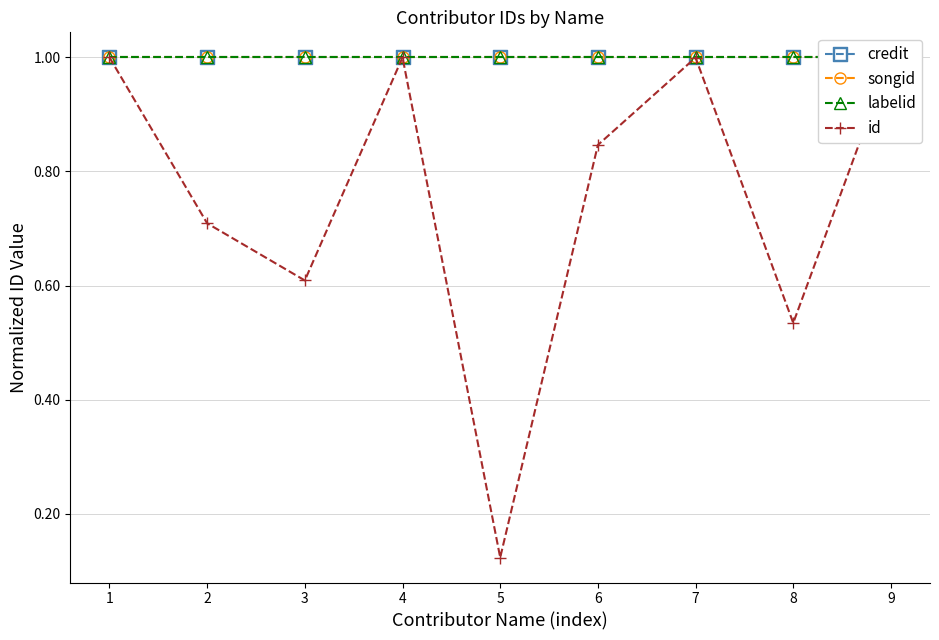

What is the total value across all series at 4?

4.0